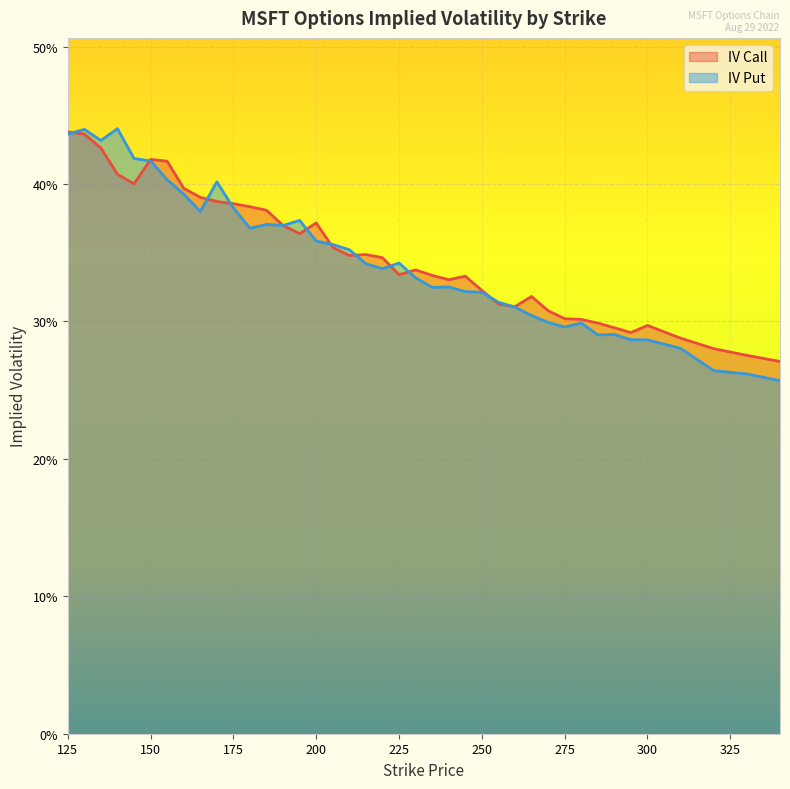

True or false: iv_call has more than 1 points higher than both neighbors.

True